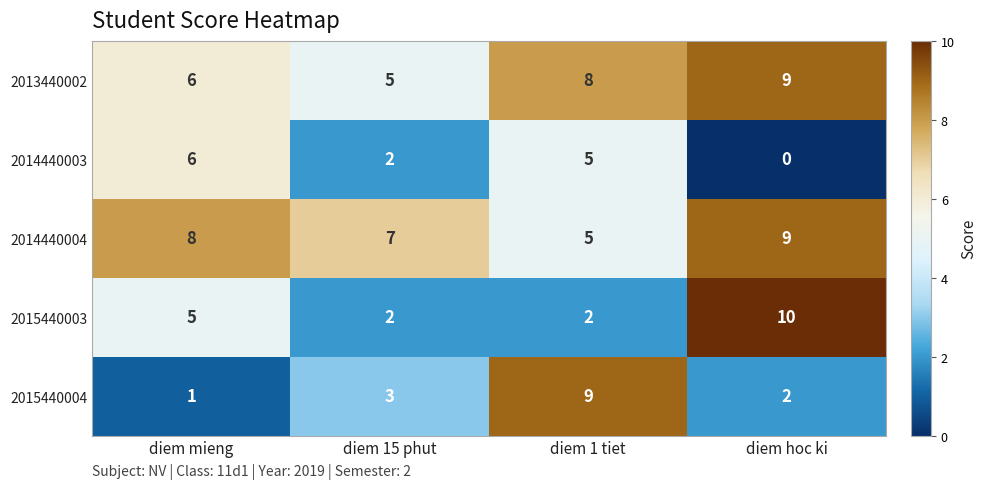

At which label does 2014440003 first exceed 5?

diem mieng